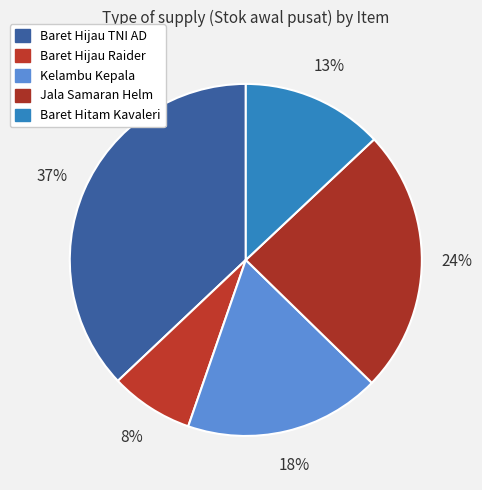

What is the ratio of the value at Baret Hitam Kavaleri to the value at Baret Hijau TNI AD?

0.4